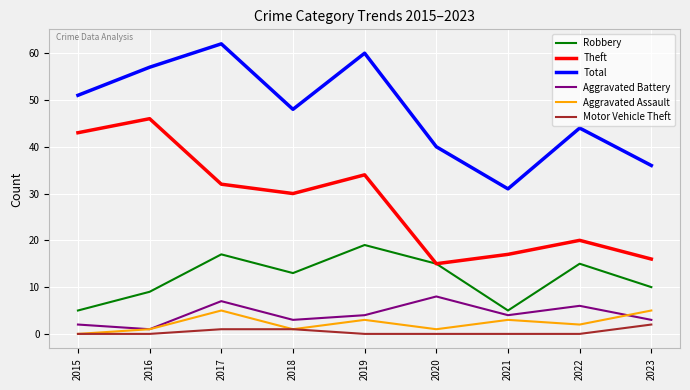

What is the average value of the Aggravated Battery series?

4